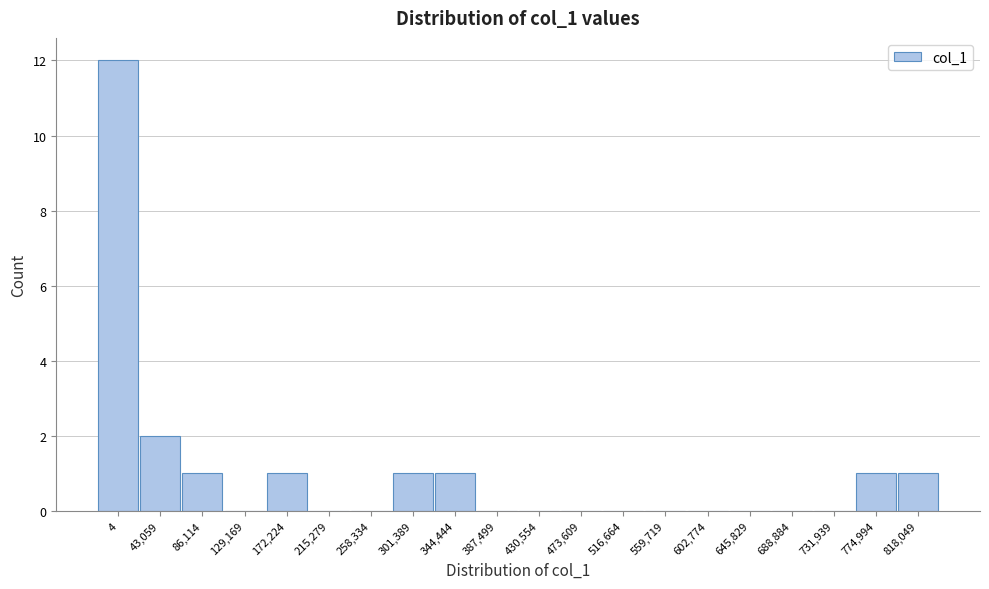

Reading right to left, transcribe all the data shown in this chart.

818,049=1	774,994=1	731,939=0	688,884=0	645,829=0	602,774=0	559,719=0	516,664=0	473,609=0	430,554=0	387,499=0	344,444=1	301,389=1	258,334=0	215,279=0	172,224=1	129,169=0	86,114=1	43,059=2	4=12